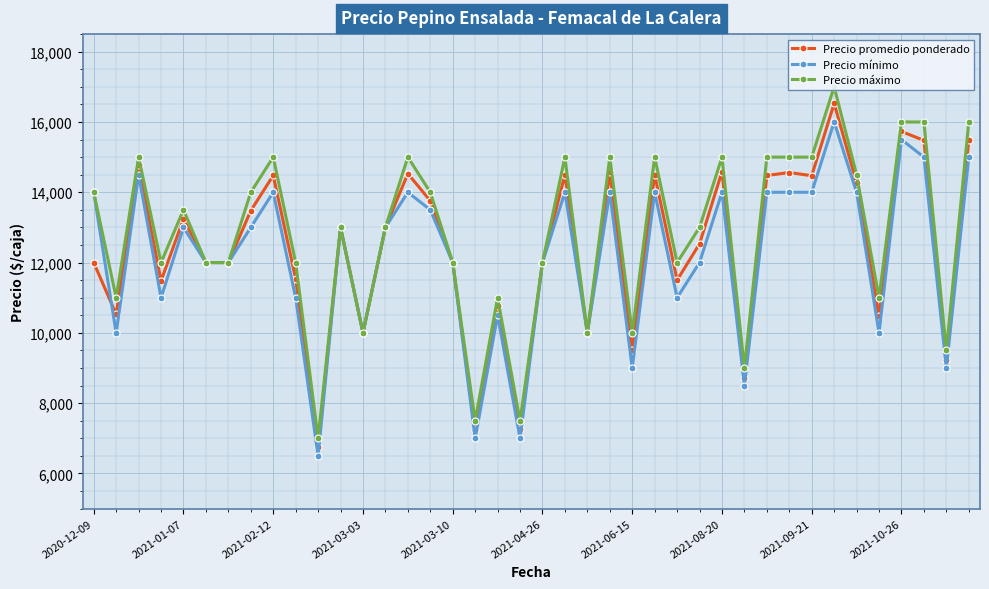

Reading right to left, transcribe all the data shown in this chart.

Precio promedio ponderado: 15487	9235	15476	15731	10479	14265	16529	14471	14562	14478	8714	14588	12533	11500	14500	9516	14571	10000	14500	12000	7262	10762	7227	12000	13759	14529	13000	10000	13000	6762	11538	14479	13476	12000	12000	13238	11479	14765	10526	12000
Precio mínimo: 15000	9000	15000	15500	10000	14000	16000	14000	14000	14000	8500	14000	12000	11000	14000	9000	14000	10000	14000	12000	7000	10500	7000	12000	13500	14000	13000	10000	13000	6500	11000	14000	13000	12000	12000	13000	11000	14500	10000	14000
Precio máximo: 16000	9500	16000	16000	11000	14500	17000	15000	15000	15000	9000	15000	13000	12000	15000	10000	15000	10000	15000	12000	7500	11000	7500	12000	14000	15000	13000	10000	13000	7000	12000	15000	14000	12000	12000	13500	12000	15000	11000	14000